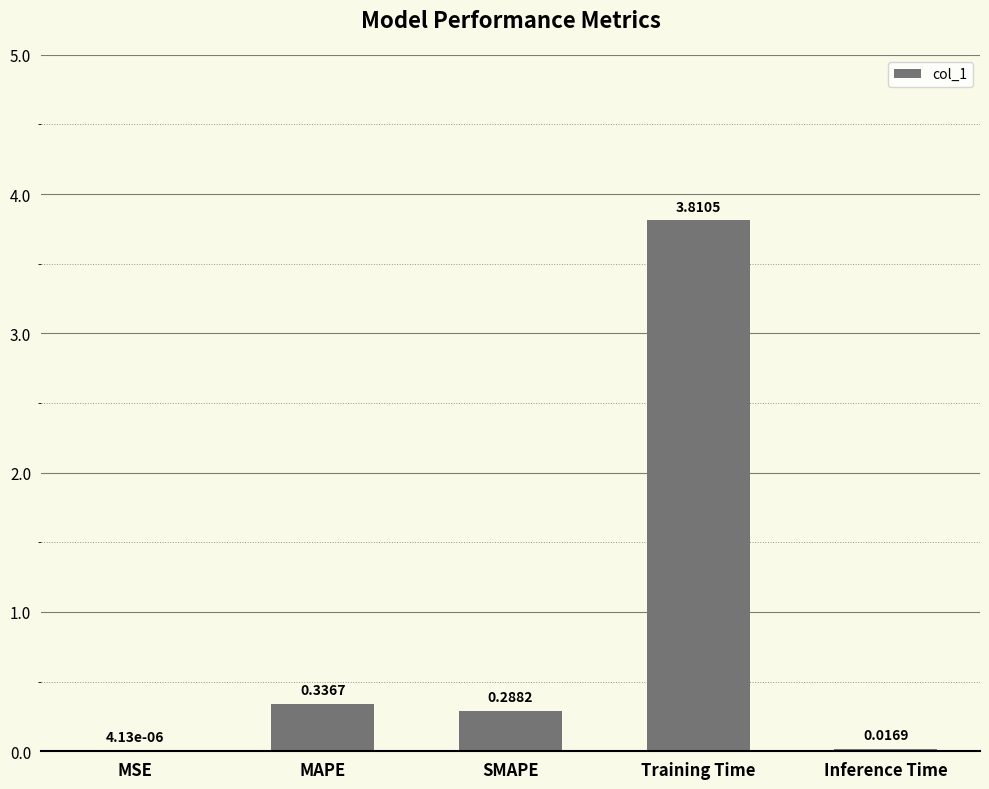

What is the difference between the values at Training Time and MAPE?

3.5